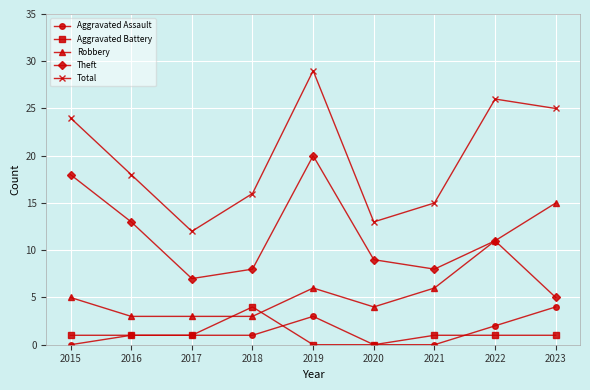

Which series has the widest spread of values?

Total